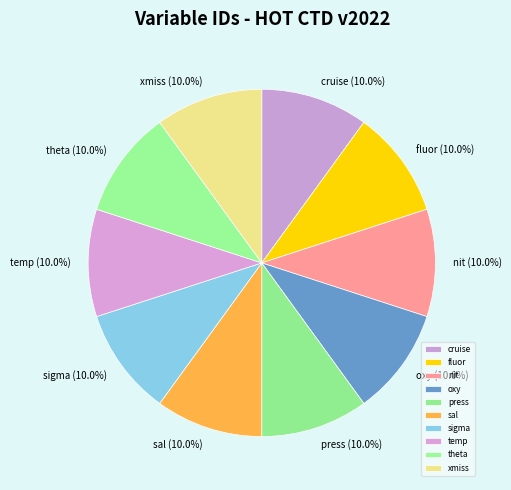

Does any single category account for the majority?

No